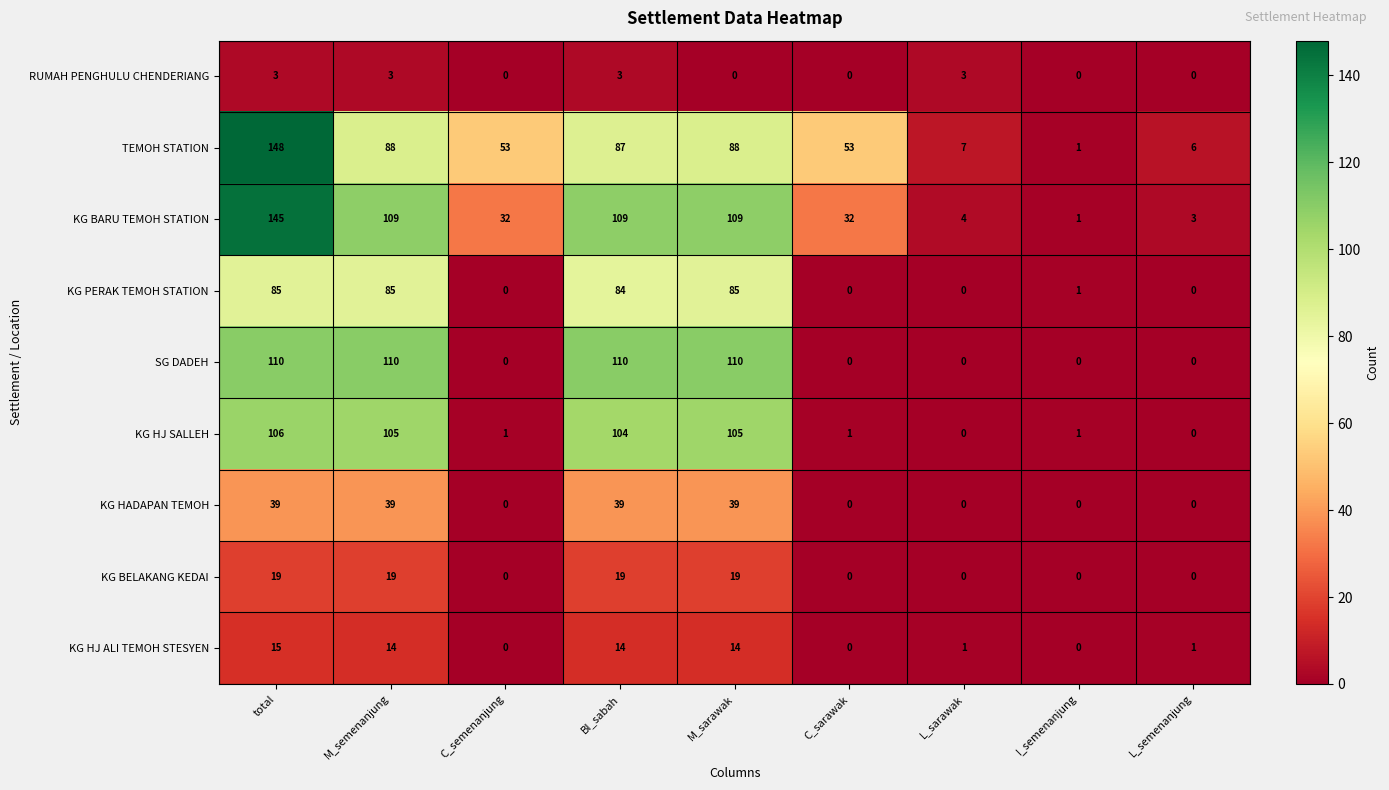

The KG BELAKANG KEDAI series shows 27 at M_semenanjung. True or false?

False